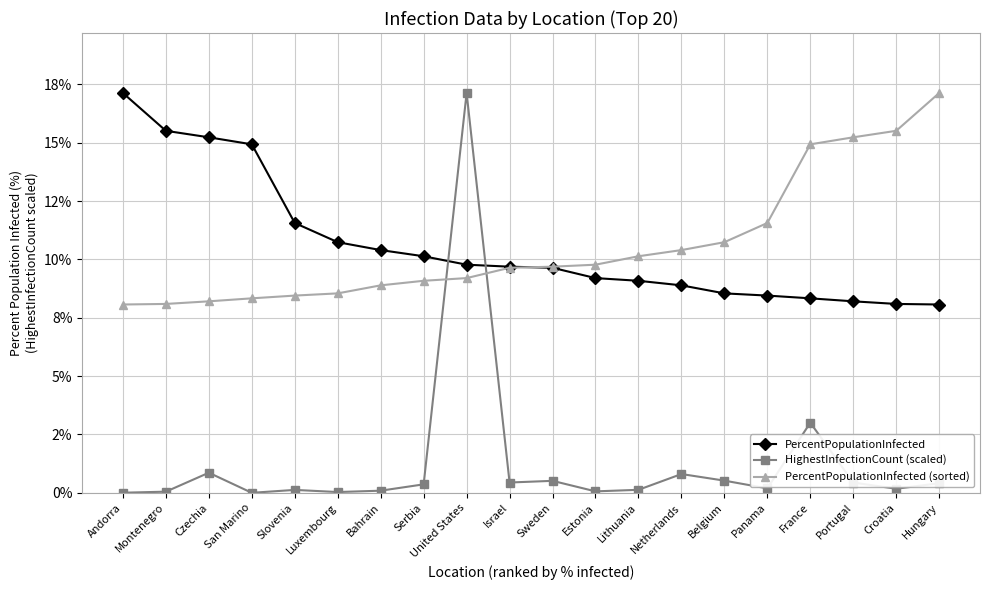

Which category has the highest value across all series?

Andorra